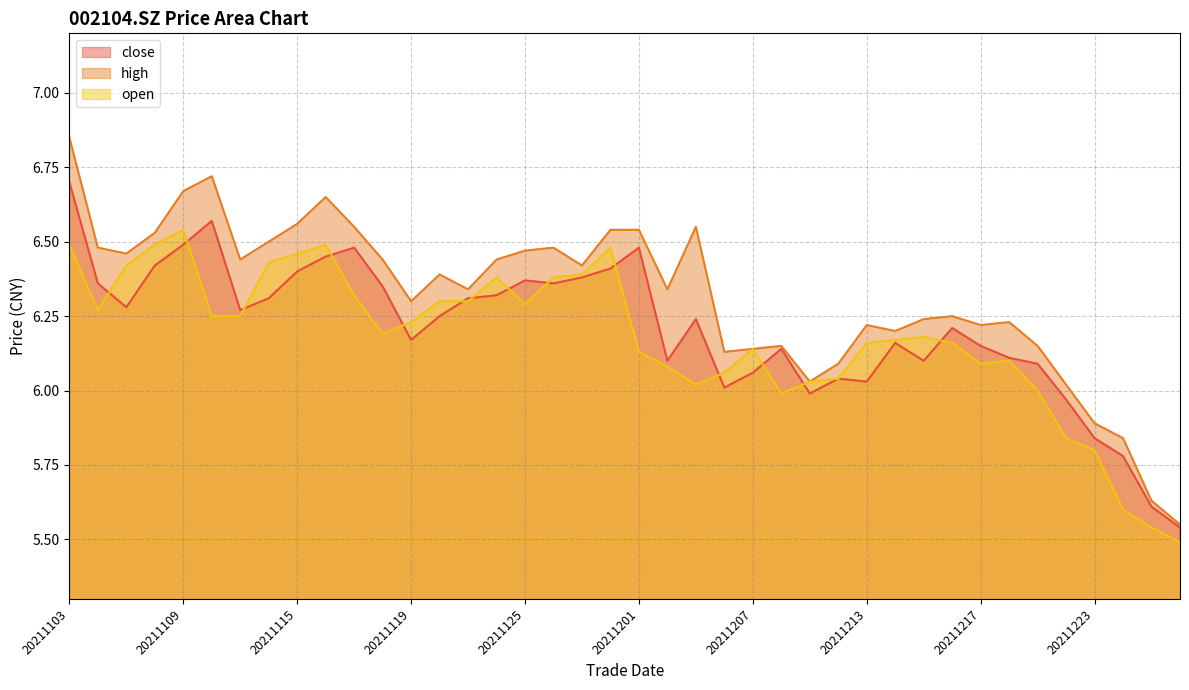

The high series shows 6.4 at 20211122. True or false?

True